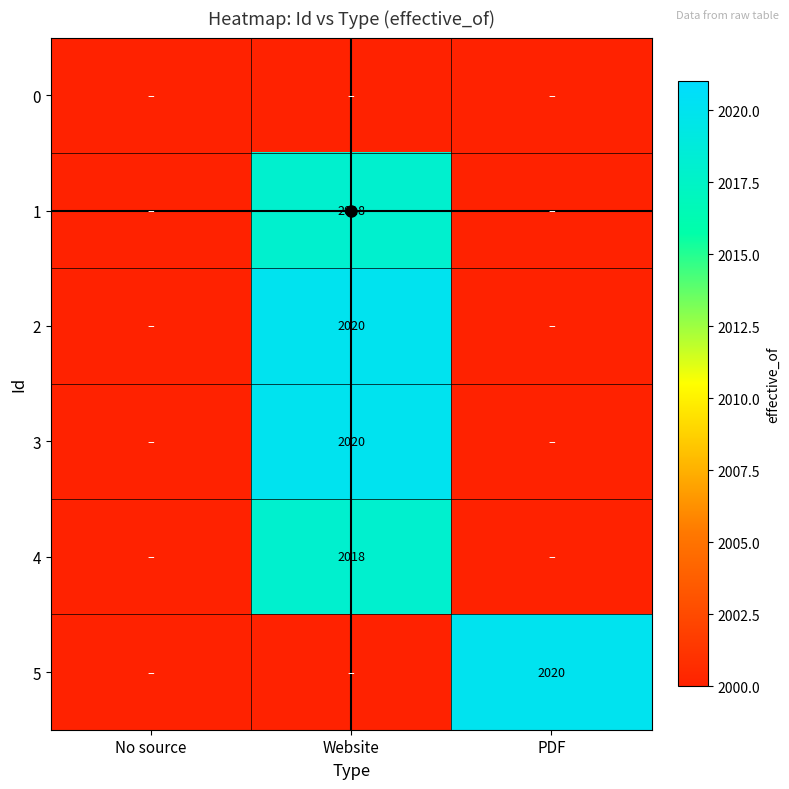

Is it true that 4 equals 2018 at Website?

True